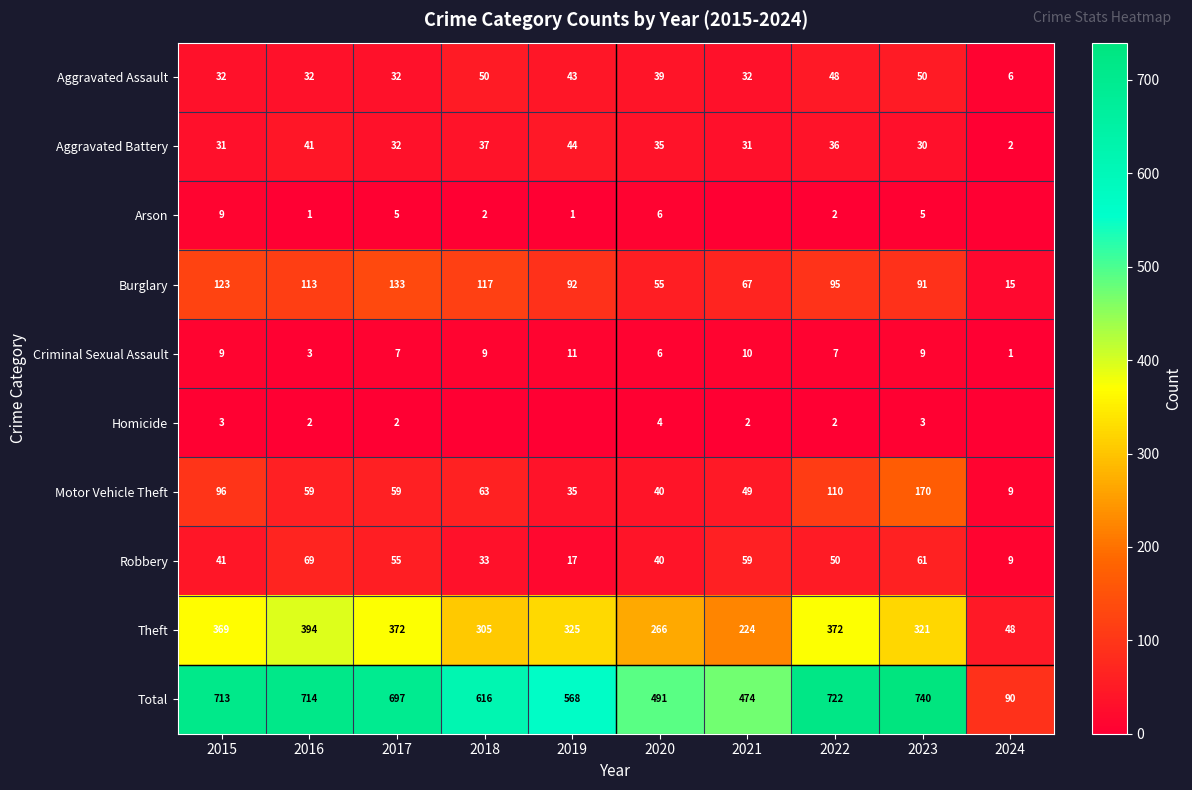

The value of Aggravated Battery at 2018 is 37. True or false?

True